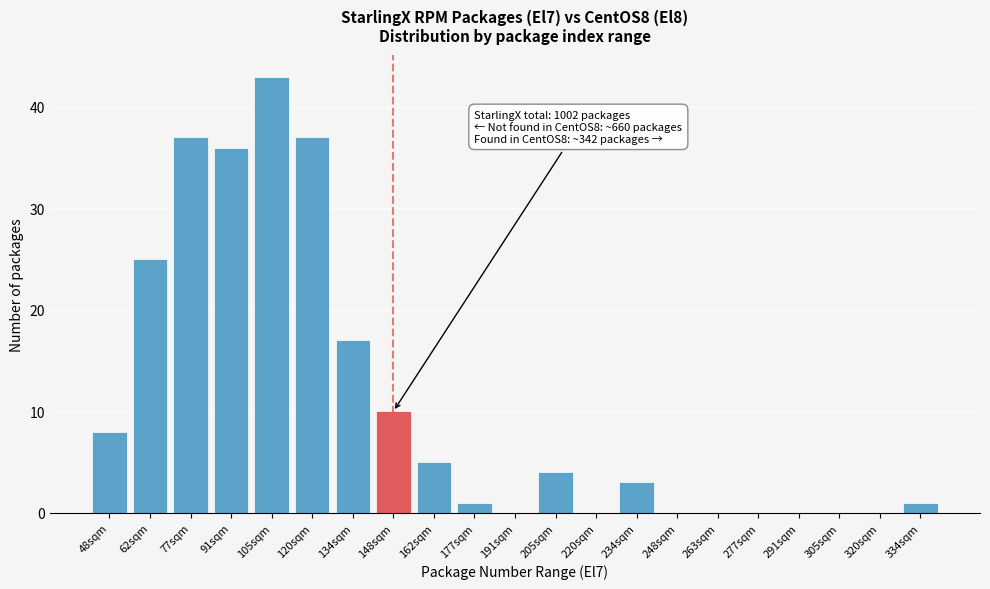

Reading left to right, extract all data points from this chart.

48sqm=8	62sqm=25	77sqm=37	91sqm=36	105sqm=43	120sqm=37	134sqm=17	148sqm=10	162sqm=5	177sqm=1	191sqm=0	205sqm=4	220sqm=0	234sqm=3	248sqm=0	263sqm=0	277sqm=0	291sqm=0	305sqm=0	320sqm=0	334sqm=1